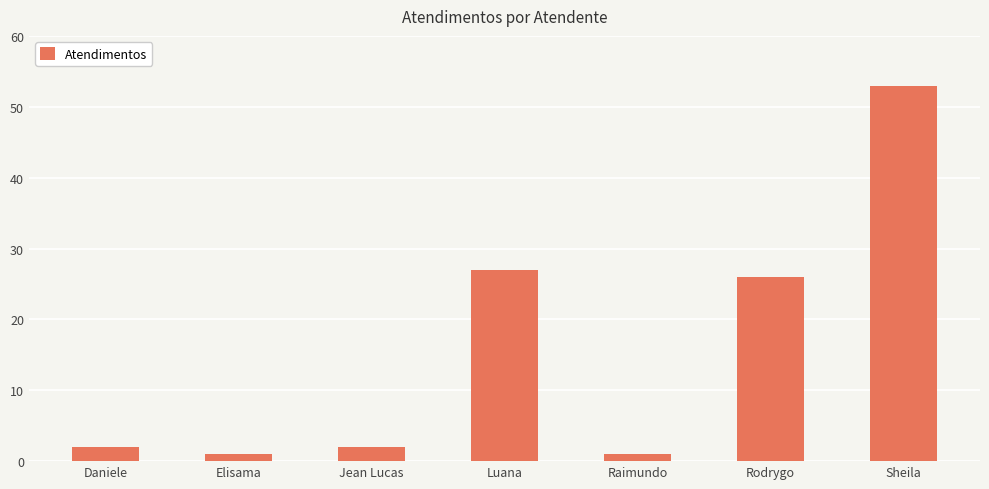

What is the difference between the maximum and minimum values?

52